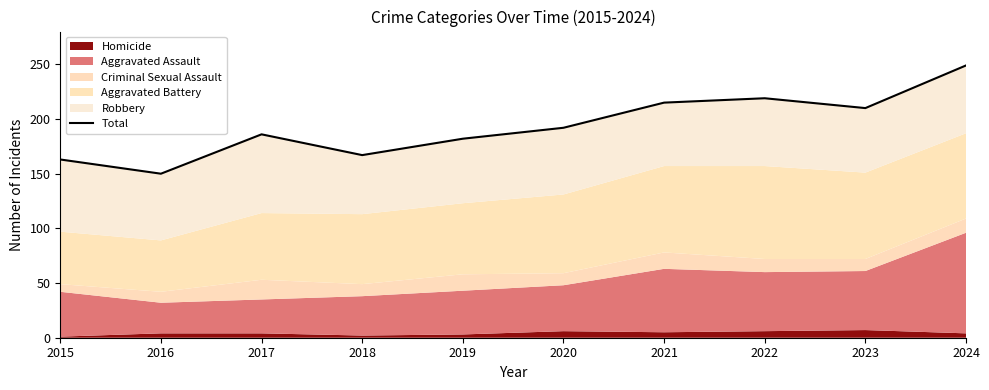

Where is the data nearest to the value 199?

2020